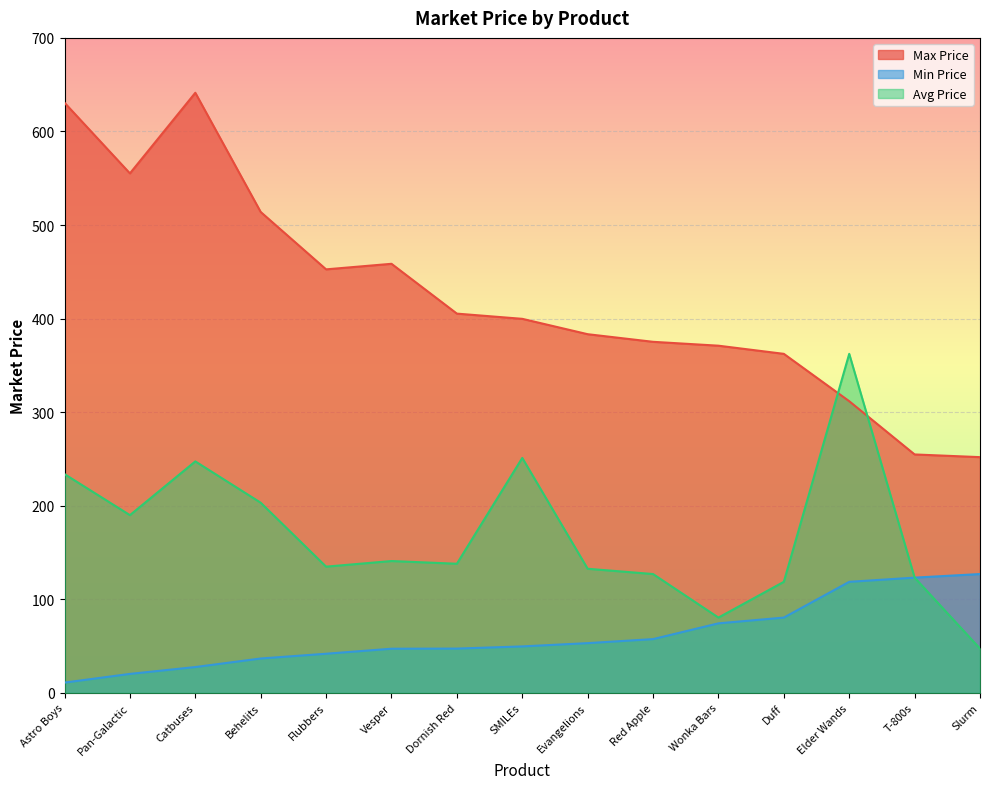

Which label corresponds to the smallest value in the chart?

Astro Boys